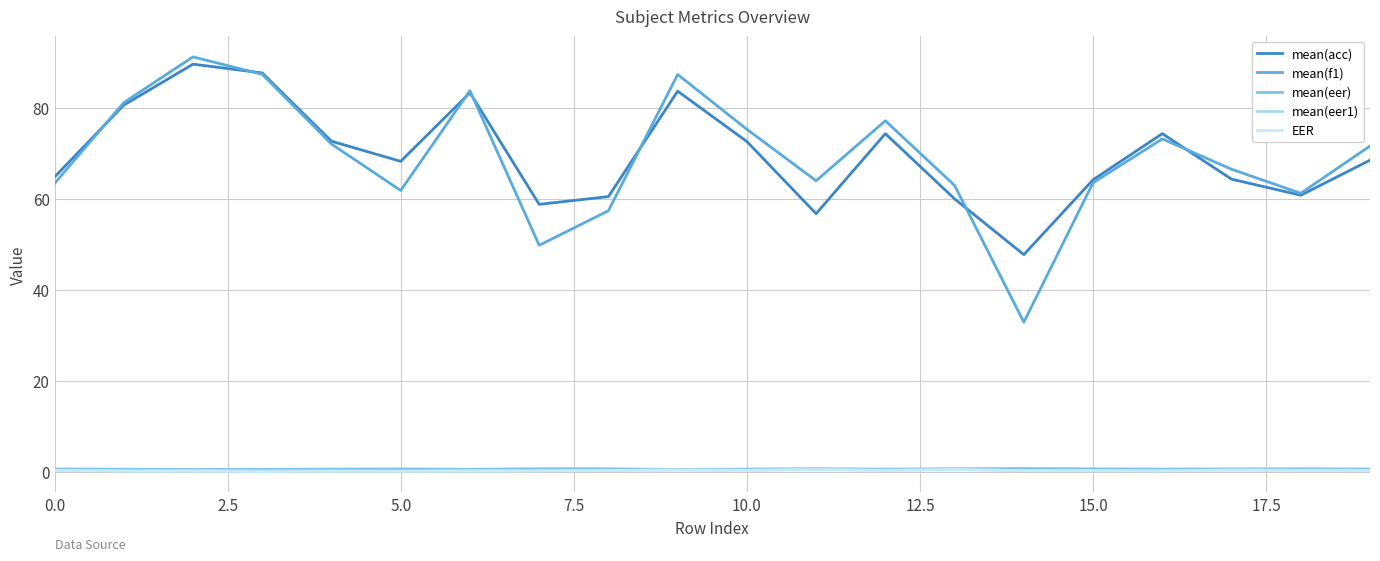

What is the minimum value for mean(acc)?

47.8